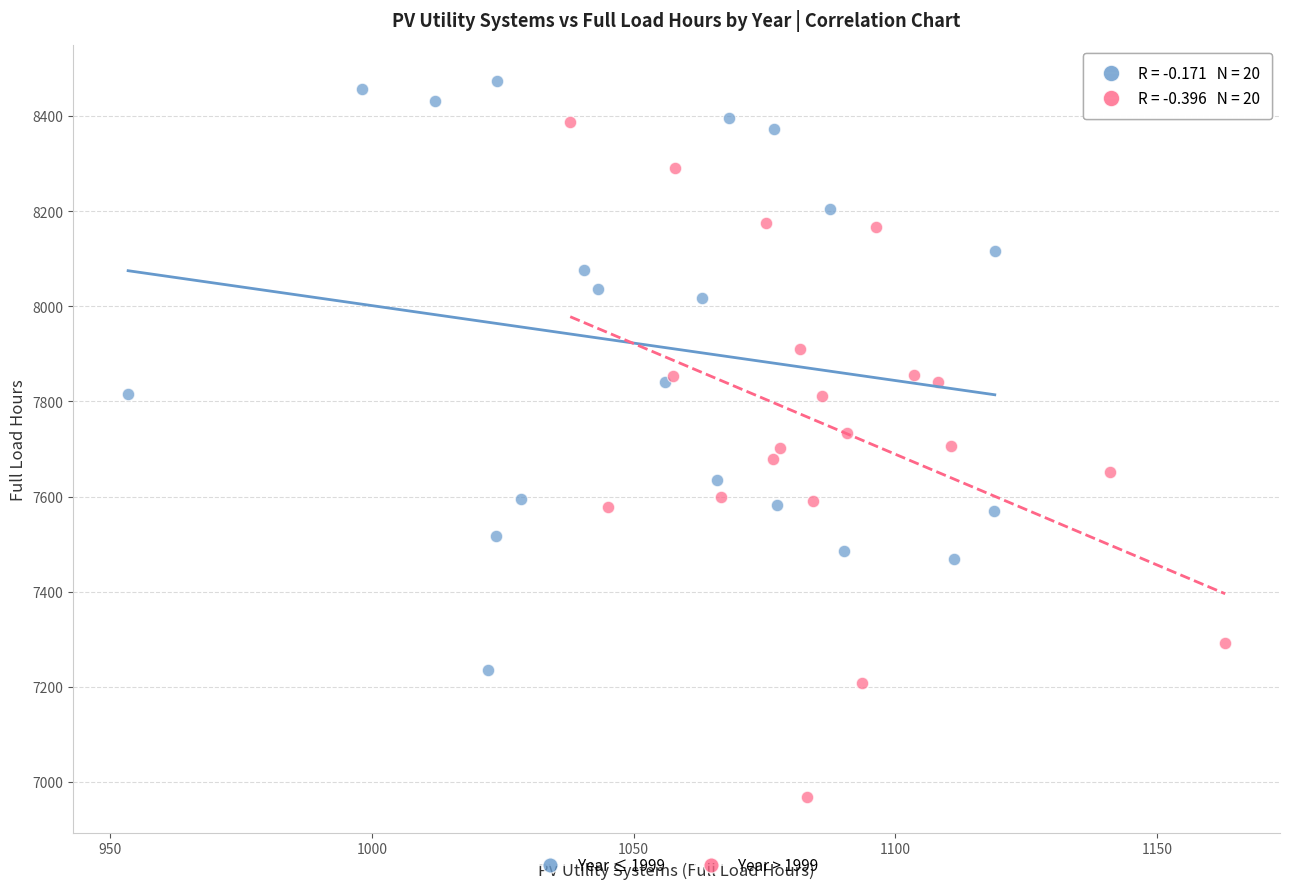

Which series reaches the maximum Y coordinate?

Year ≤ 1999